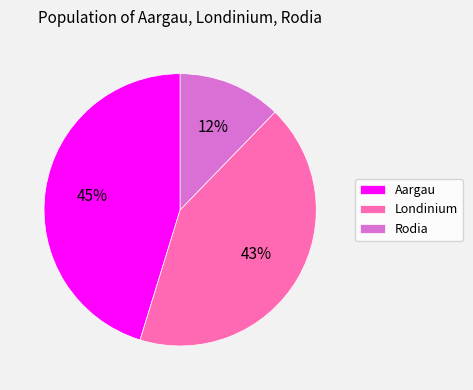

True or false: Aargau accounts for 45% of the total.

True